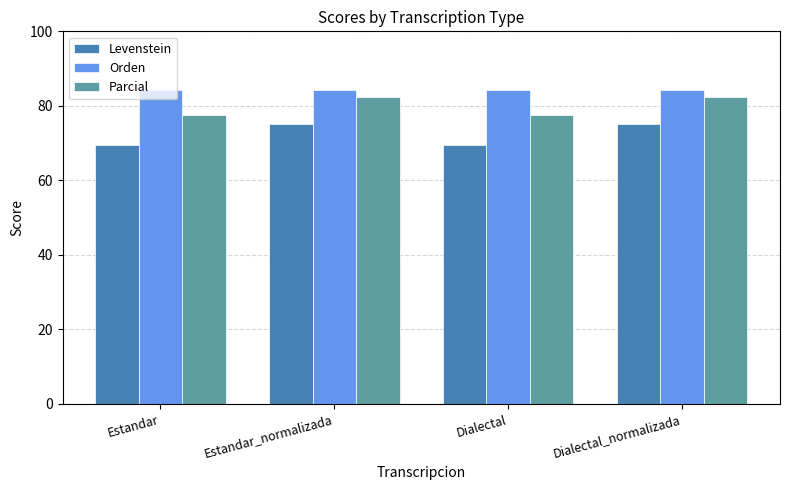

True or false: Orden has a value of 84.2 at Dialectal.

True